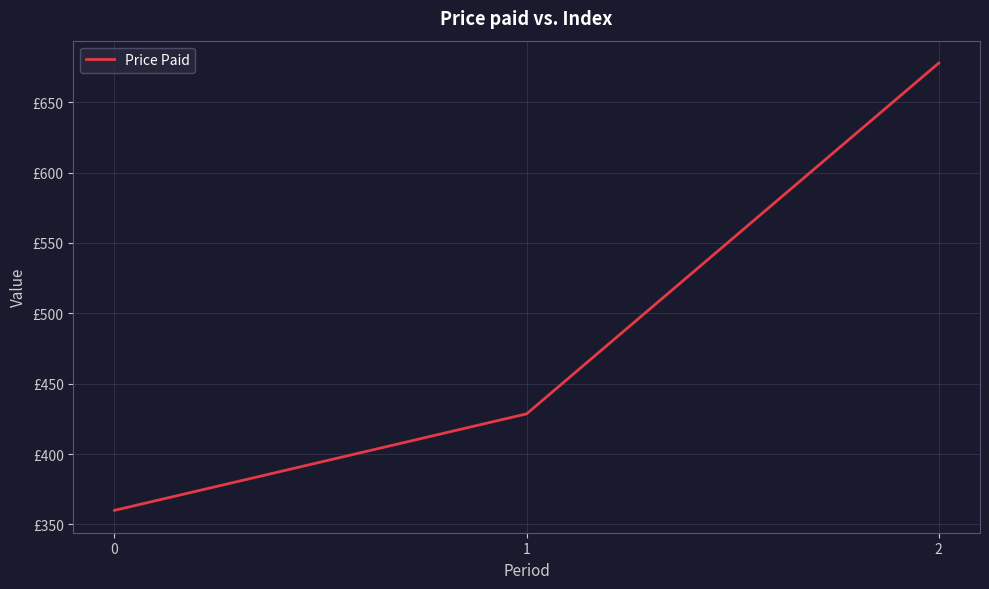

What is the value of the 1st point from the left?

360.0